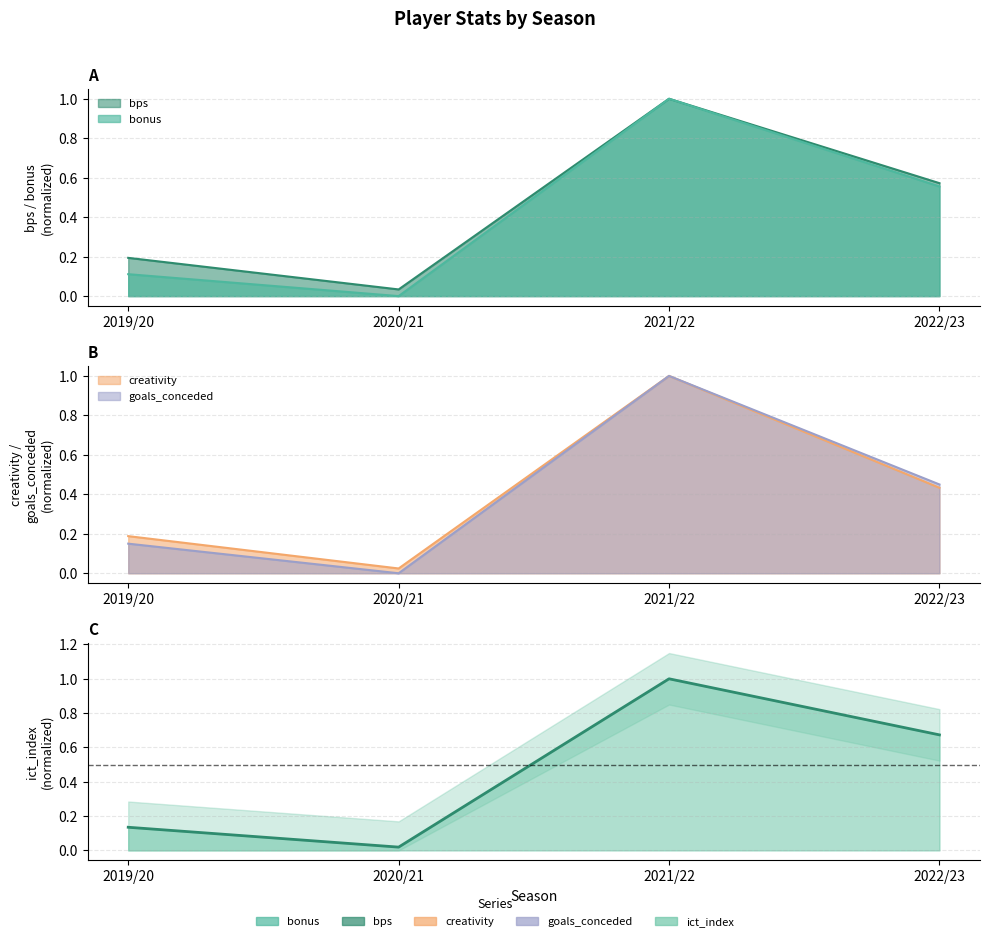

Which has a higher value, 2021/22 or 2022/23?

2021/22